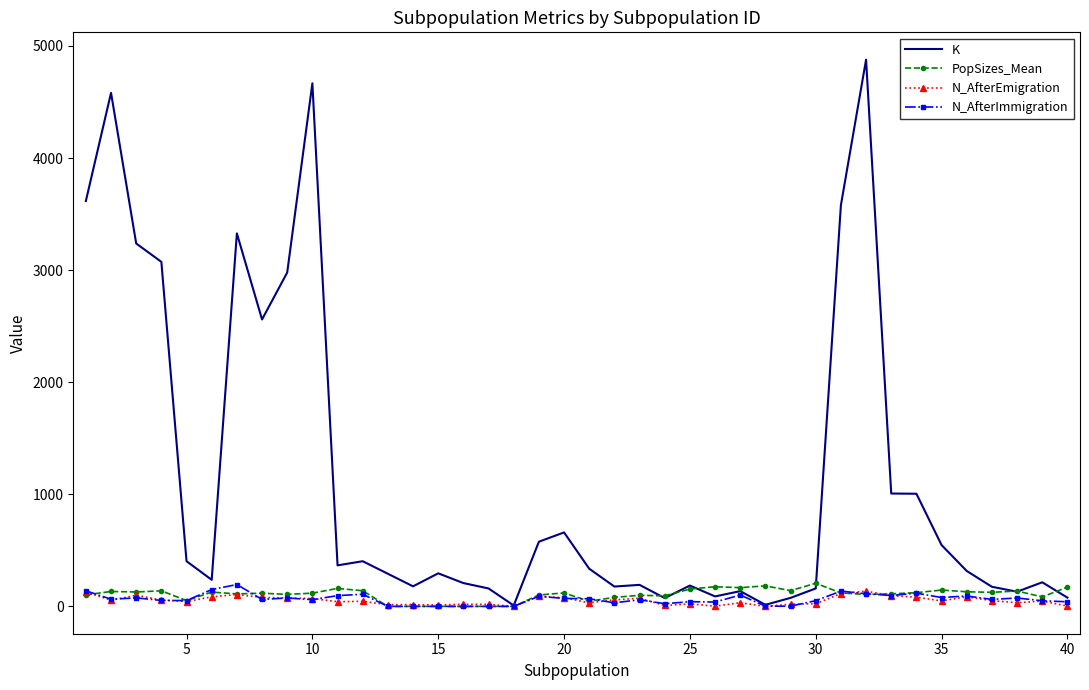

Which series has the widest spread of values?

K